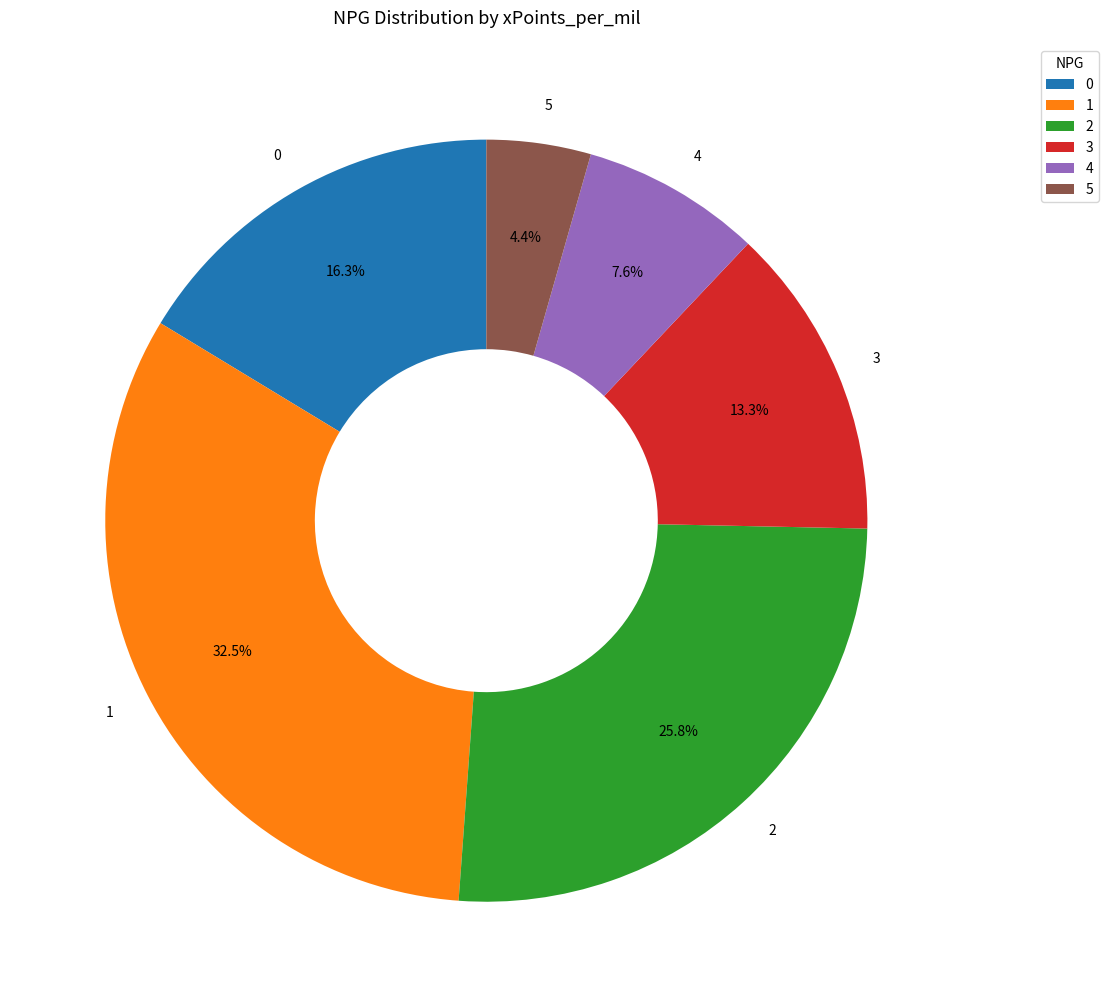

Which category has the biggest portion of the pie?

1